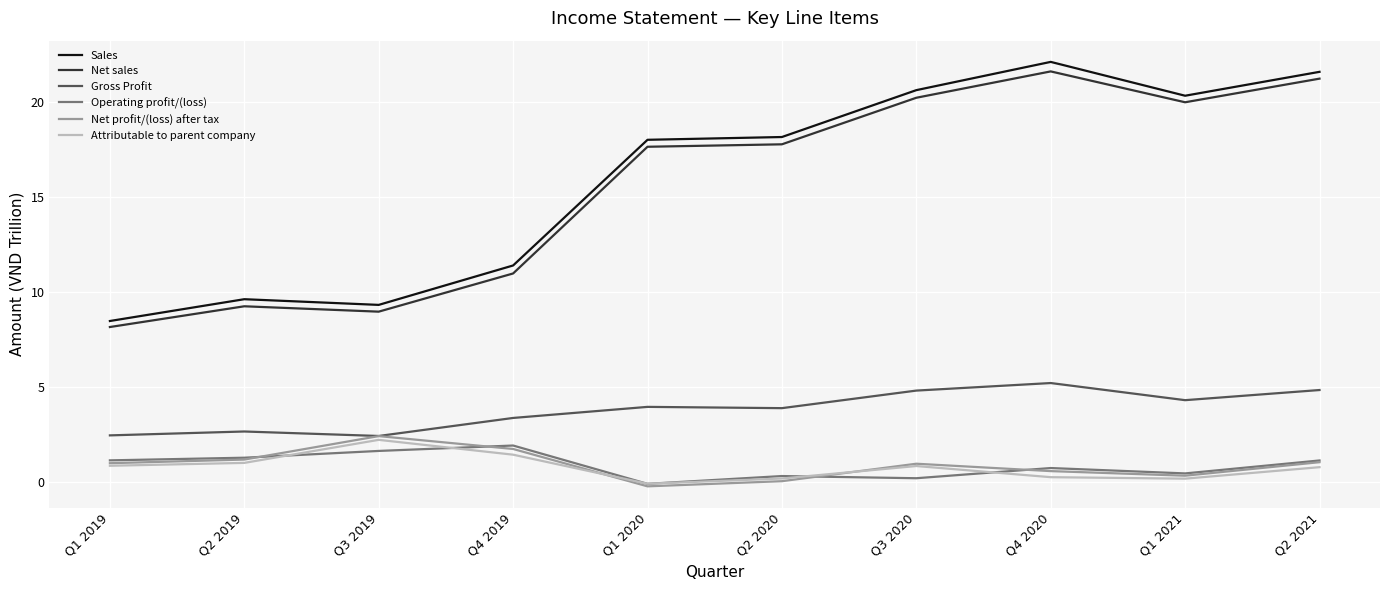

What is the average value of the Sales series?

16.0